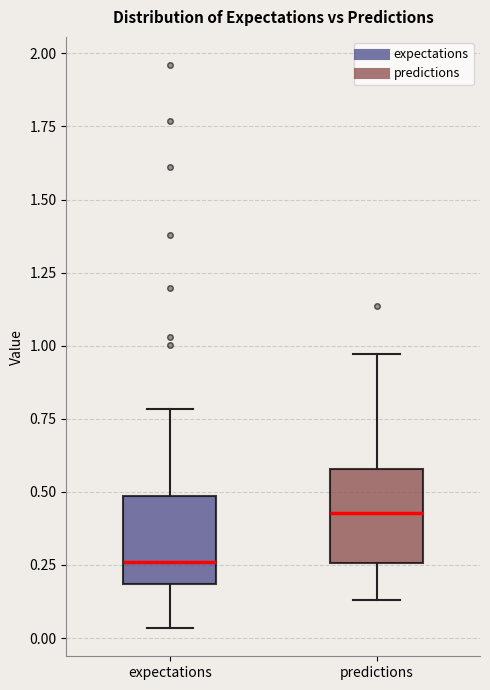

Which box's median line is the lowest?

expectations